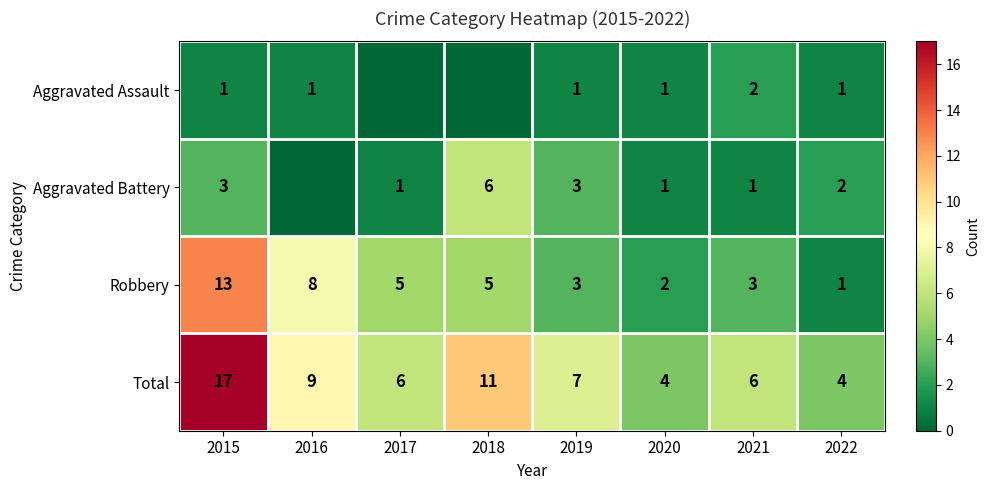

What is the total value across all series at 2017?

12